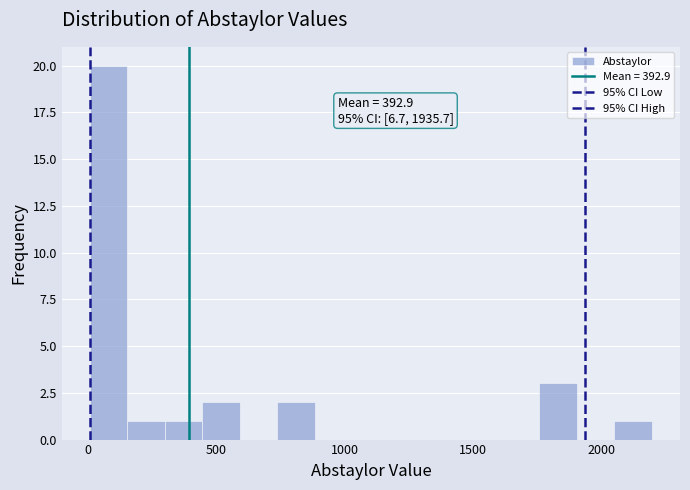

Read against the x-axis, roughly where is the centre of the tallest bar?

100